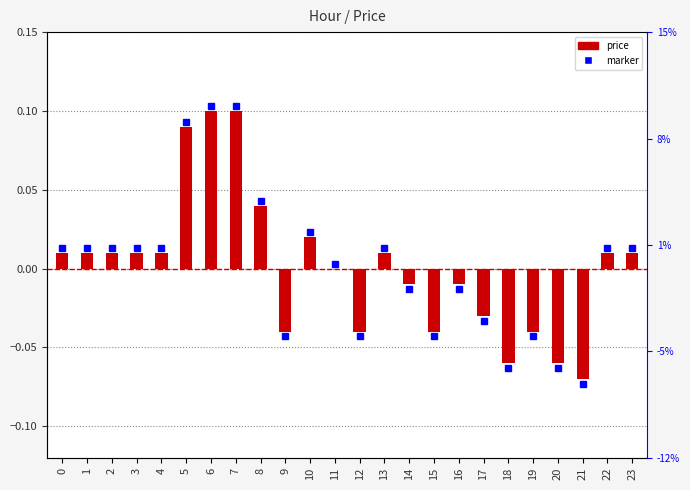

True or false: the data shows 0.0 at 4.

False